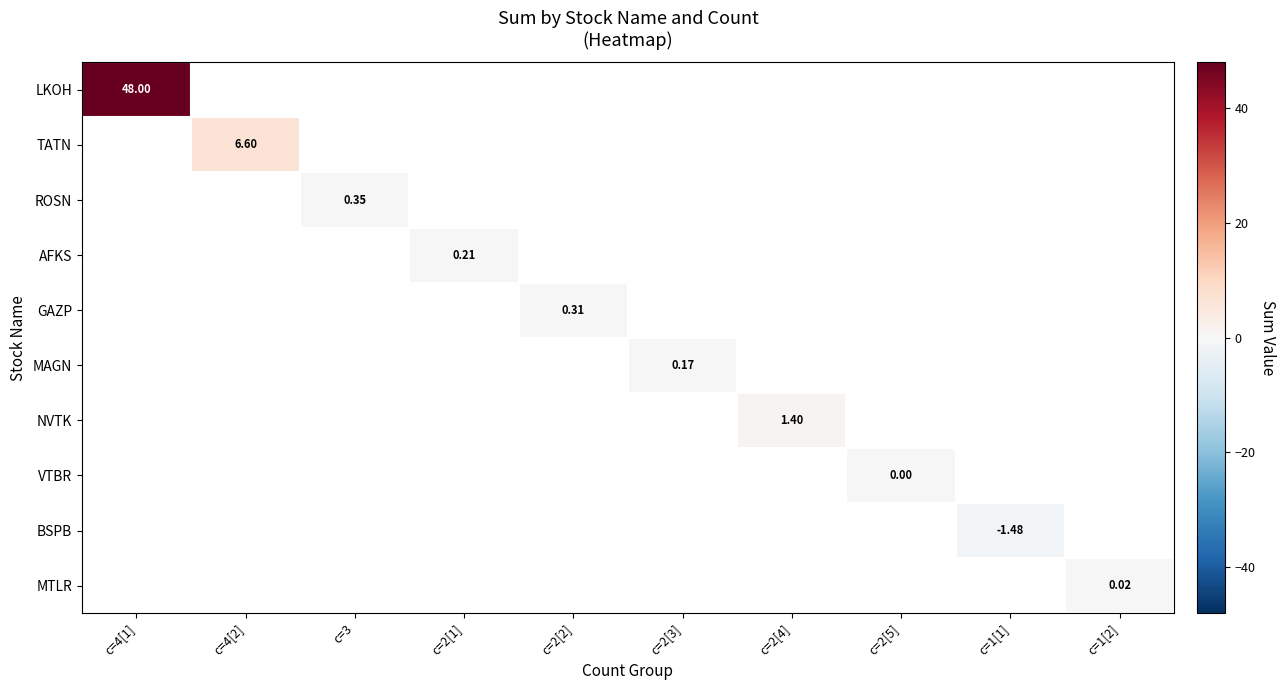

Which series has the largest range (max minus min)?

row_0